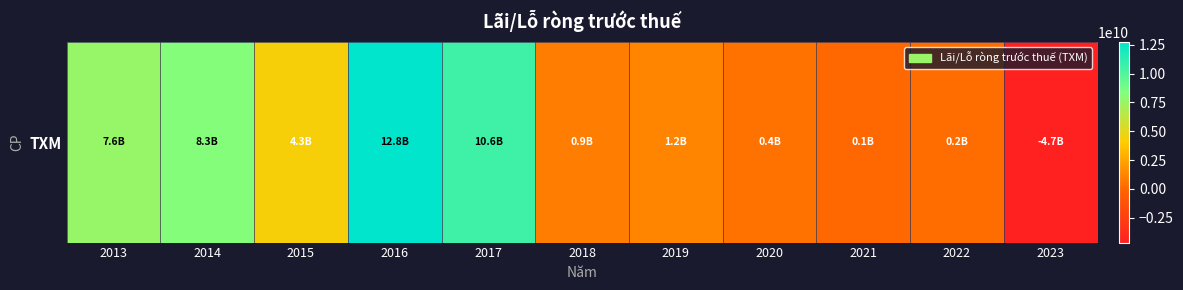

What is the difference between the values at 2016 and 2013?

5170793836